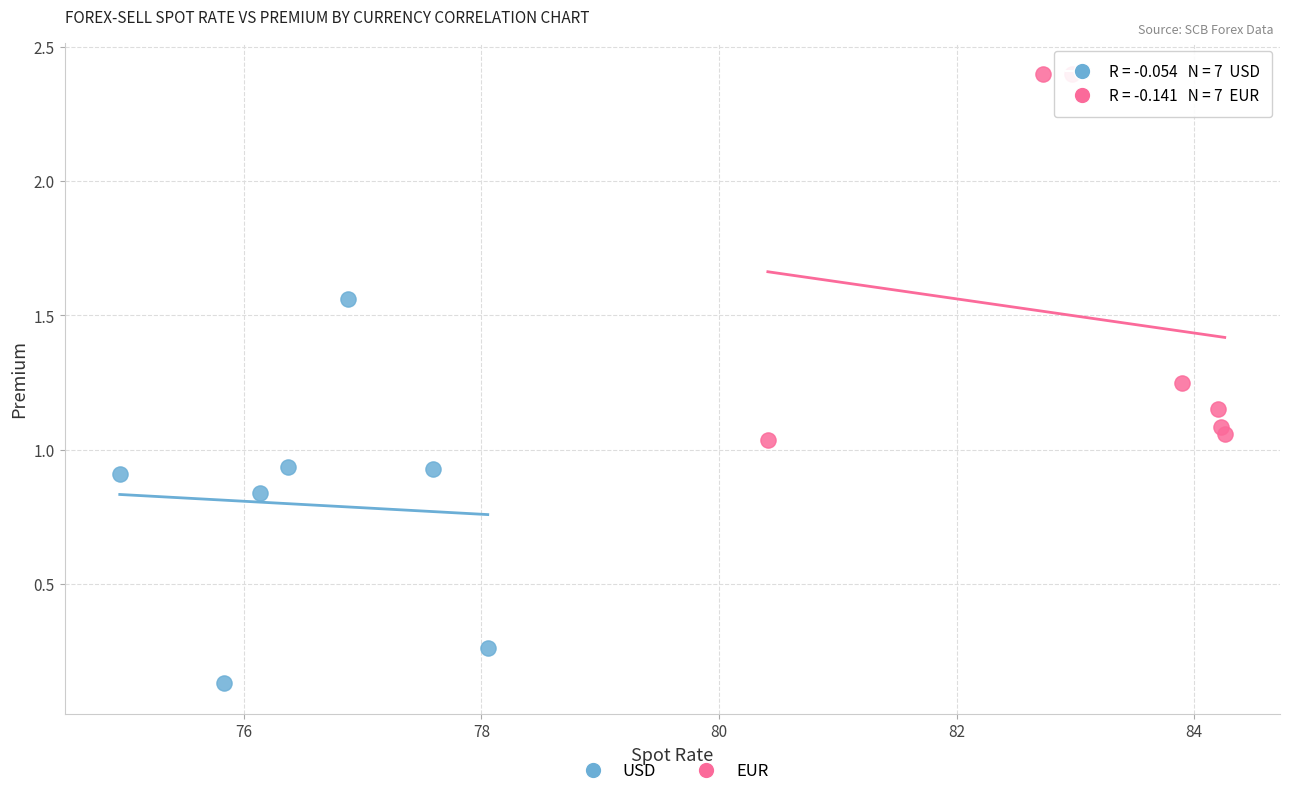

Which series reaches the minimum Y coordinate?

USD